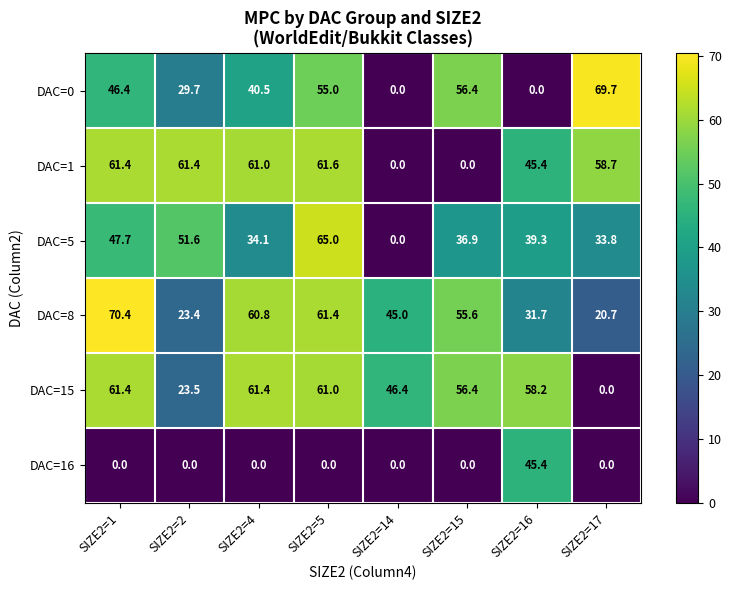

At which label does DAC=15 reach its minimum?

SIZE2=17